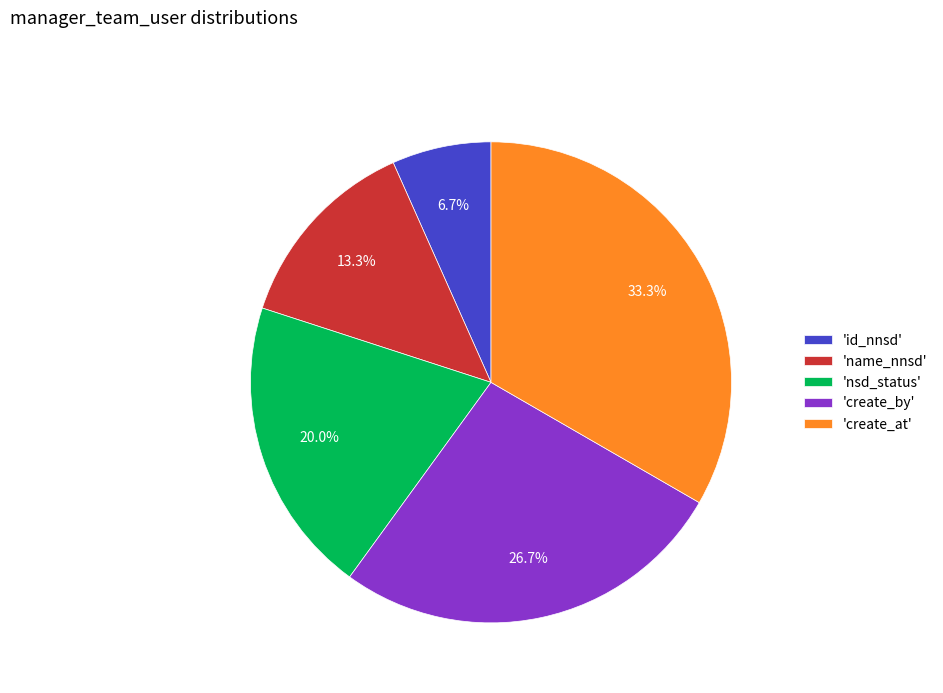

Is there a majority slice in this chart?

No